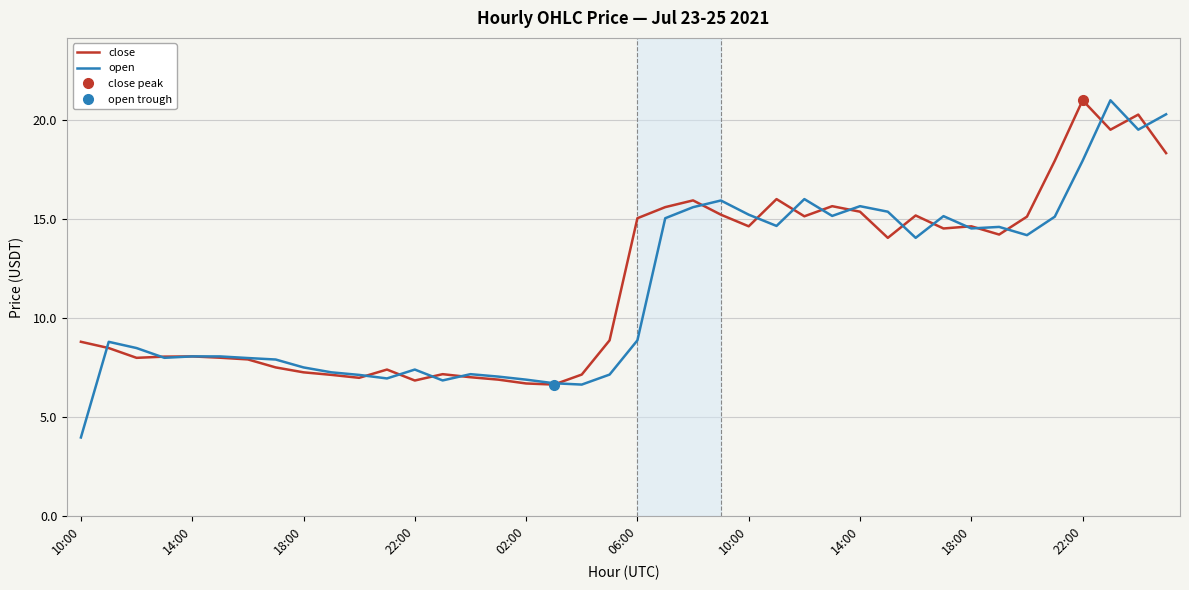

At how many categories does at least one series exceed 13?

20